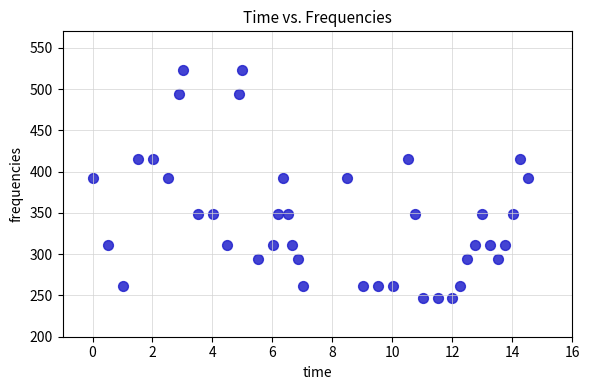

What is the range of Y values (max minus min)?

276.3